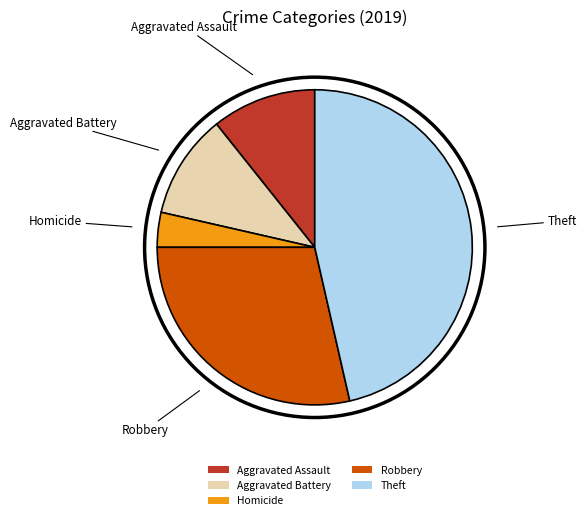

Which category has the smallest portion of the pie?

Homicide